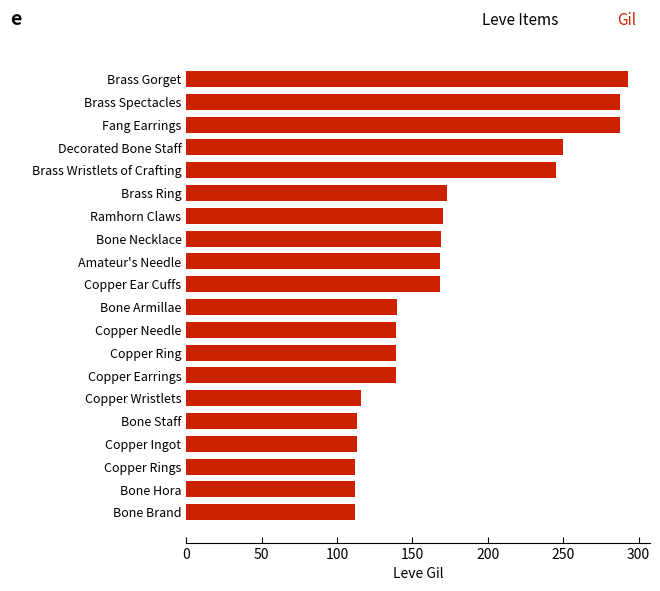

What is the smallest value displayed?

112